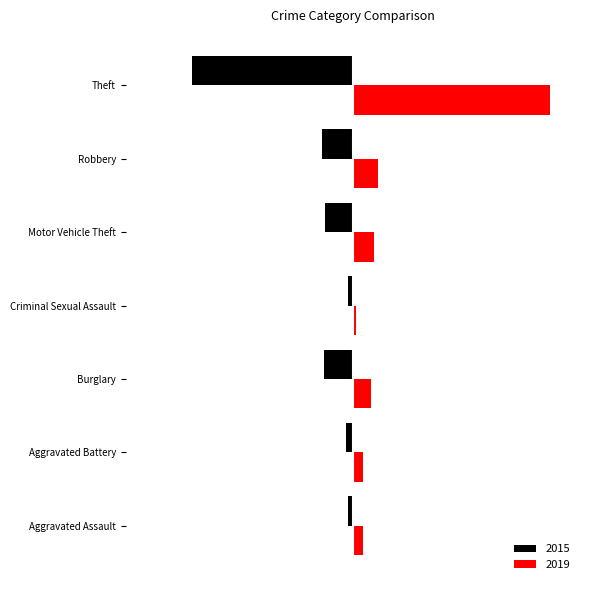

How many groups of bars are there?

7